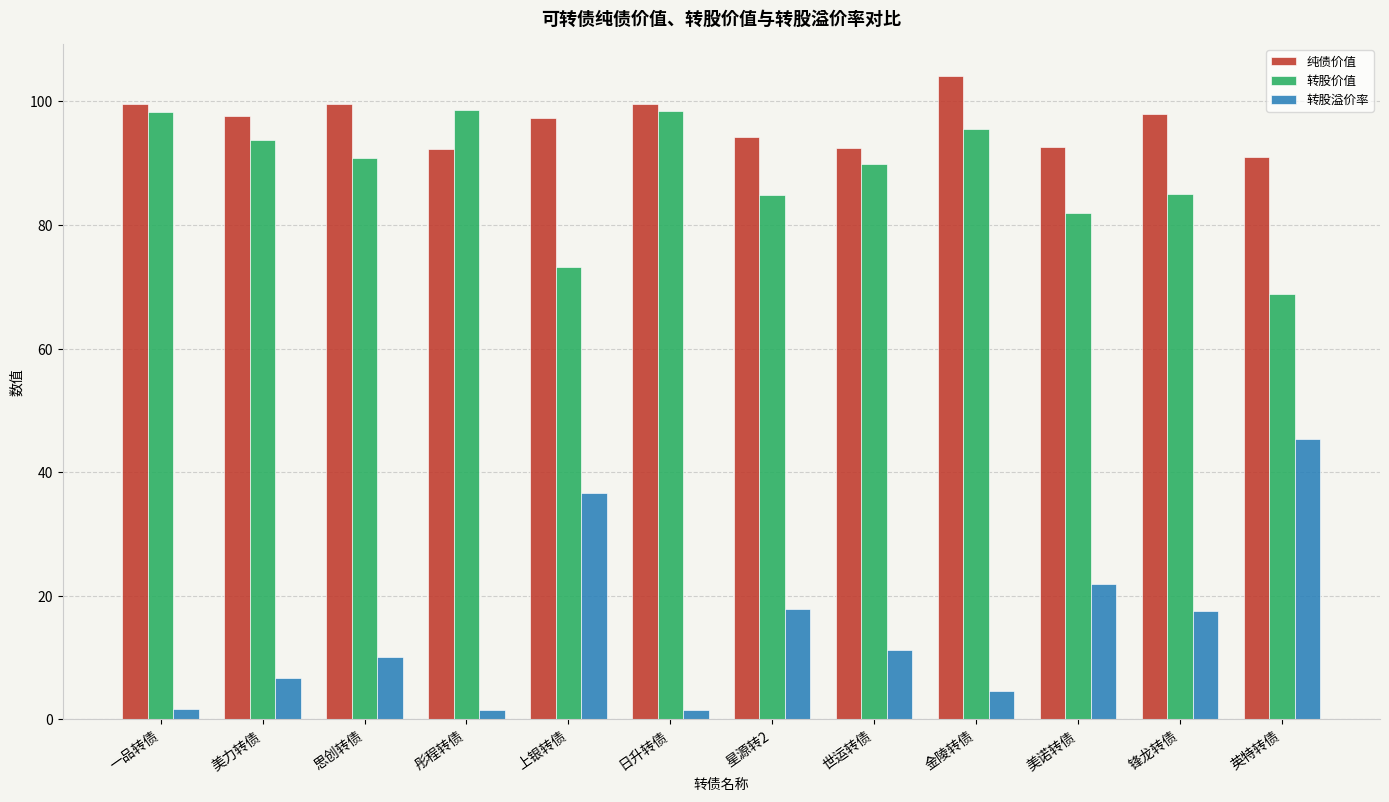

What is the value of the 转股价值 bar at the 2nd from the left?

93.7